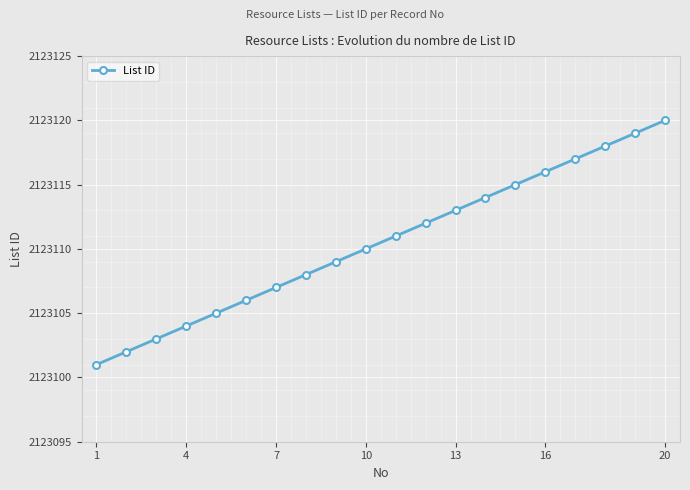

What is the value of the 16th point from the left?

2123116